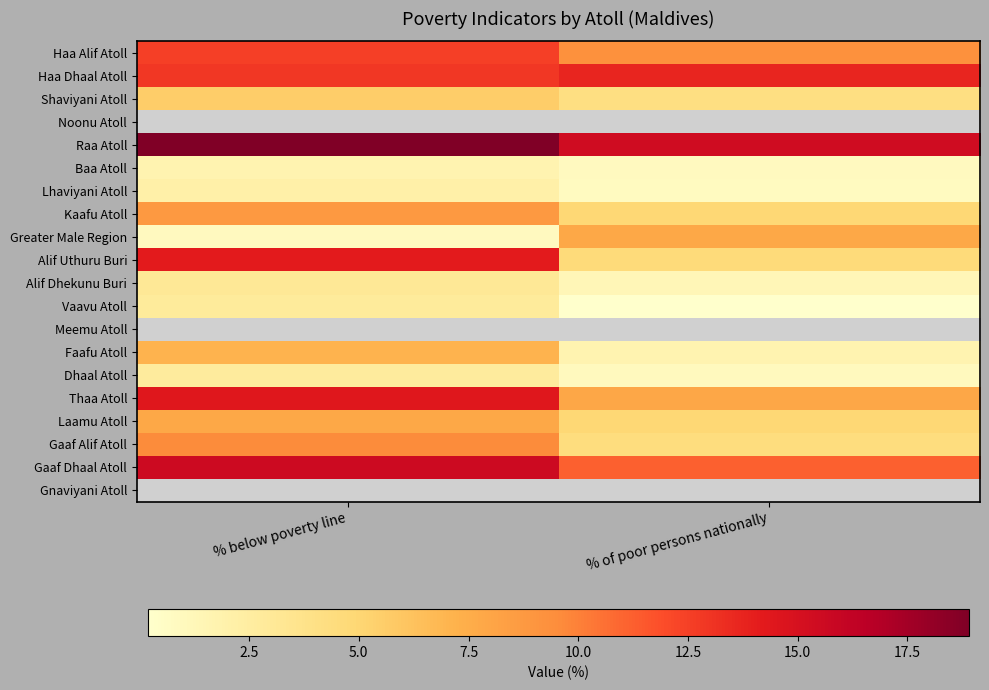

Rank the categories by Shaviyani Atoll value from highest to lowest.

% below poverty line, % of poor persons nationally